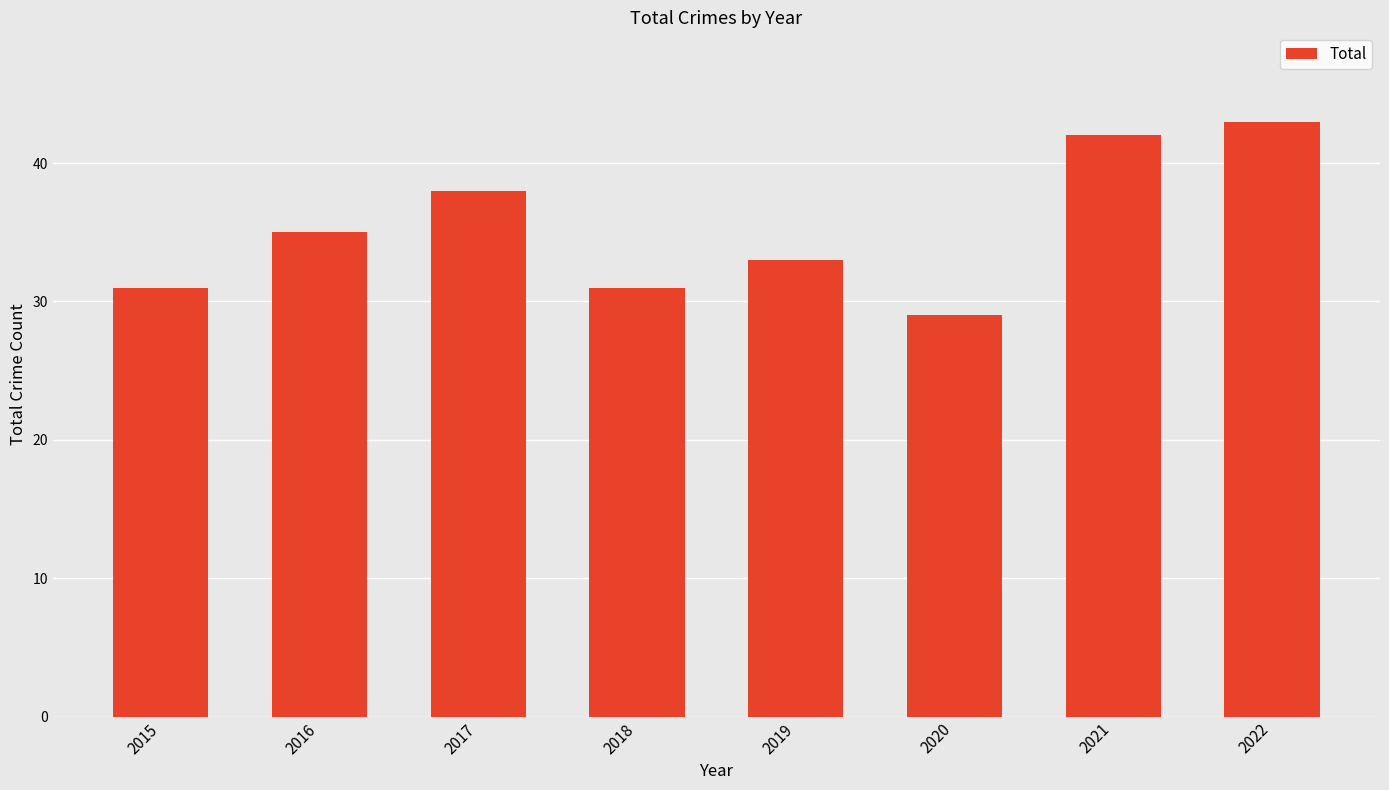

What is the value of the 3rd bar from the left?

38